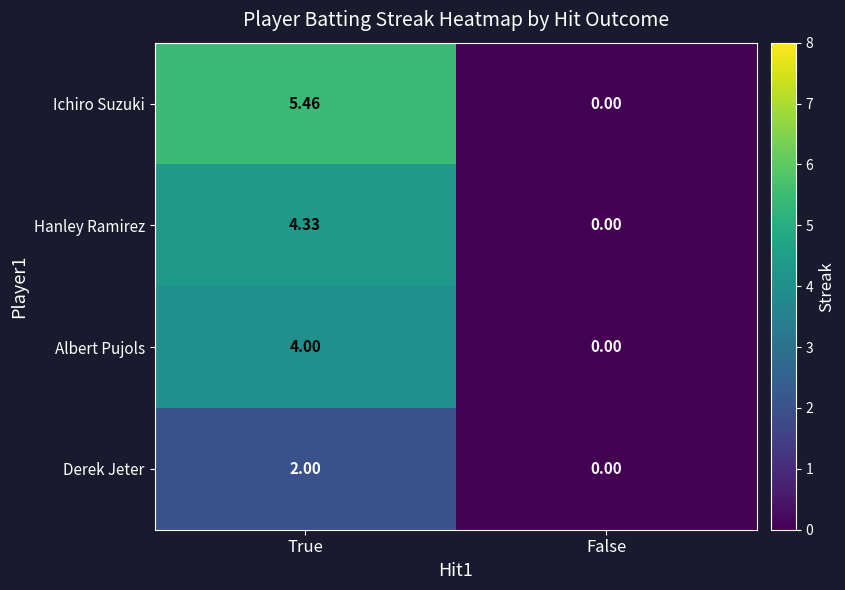

List the series in order of their peak value, lowest first.

Derek Jeter, Albert Pujols, Hanley Ramirez, Ichiro Suzuki